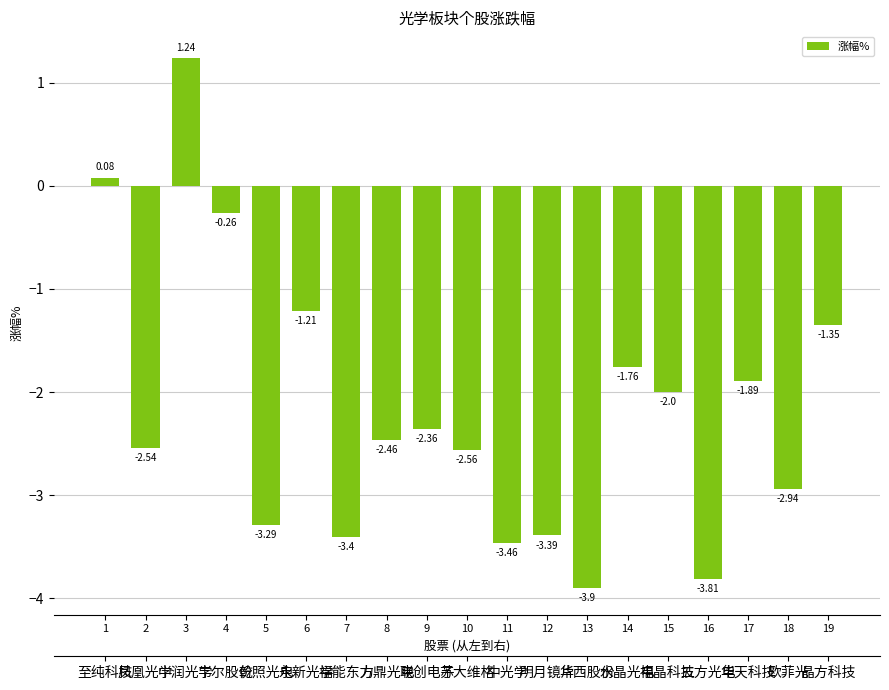

True or false: the data shows -3.5 at 11.

True